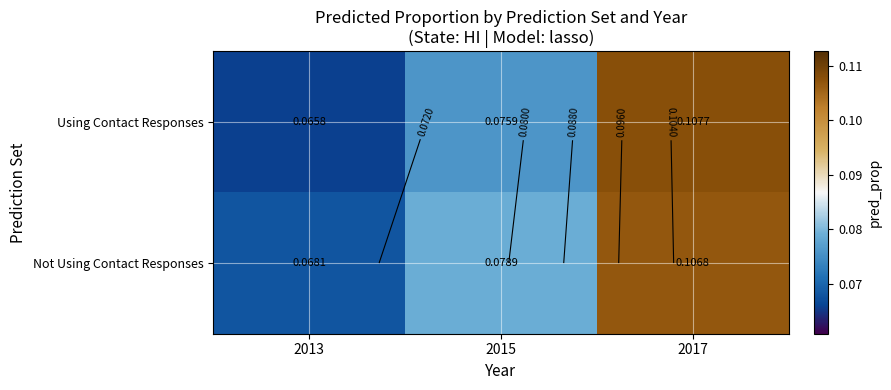

The Using Contact Responses series shows 0.1 at 2015. True or false?

True